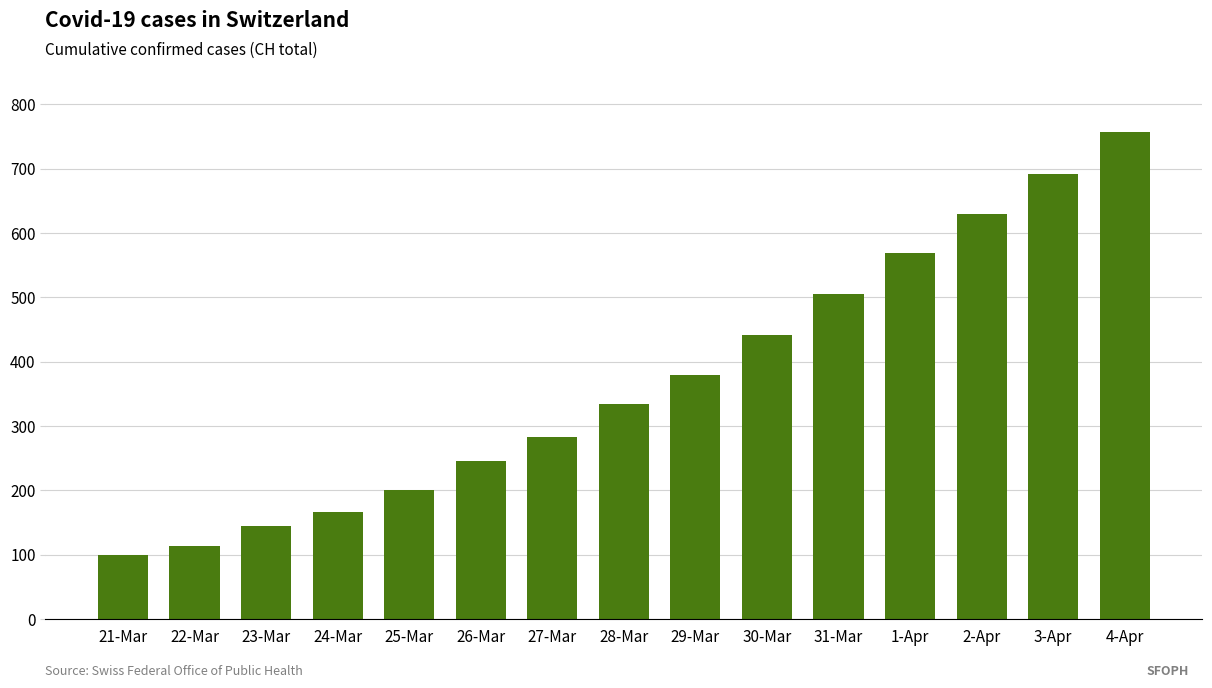

Rank the categories by value from lowest to highest.

21-Mar, 22-Mar, 23-Mar, 24-Mar, 25-Mar, 26-Mar, 27-Mar, 28-Mar, 29-Mar, 30-Mar, 31-Mar, 1-Apr, 2-Apr, 3-Apr, 4-Apr